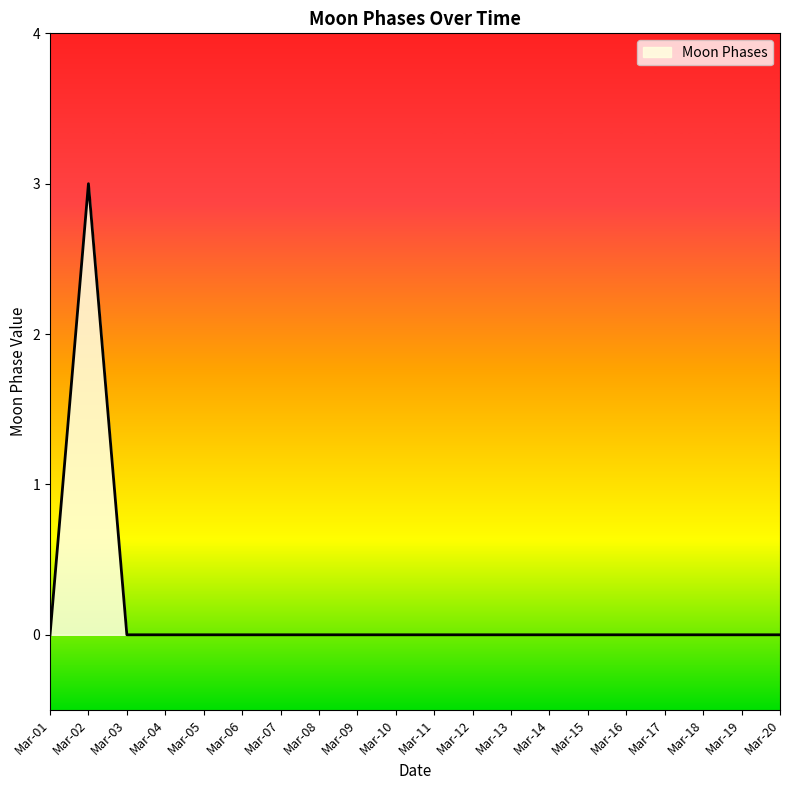

At which category does the chart reach its peak across all series?

Mar-02